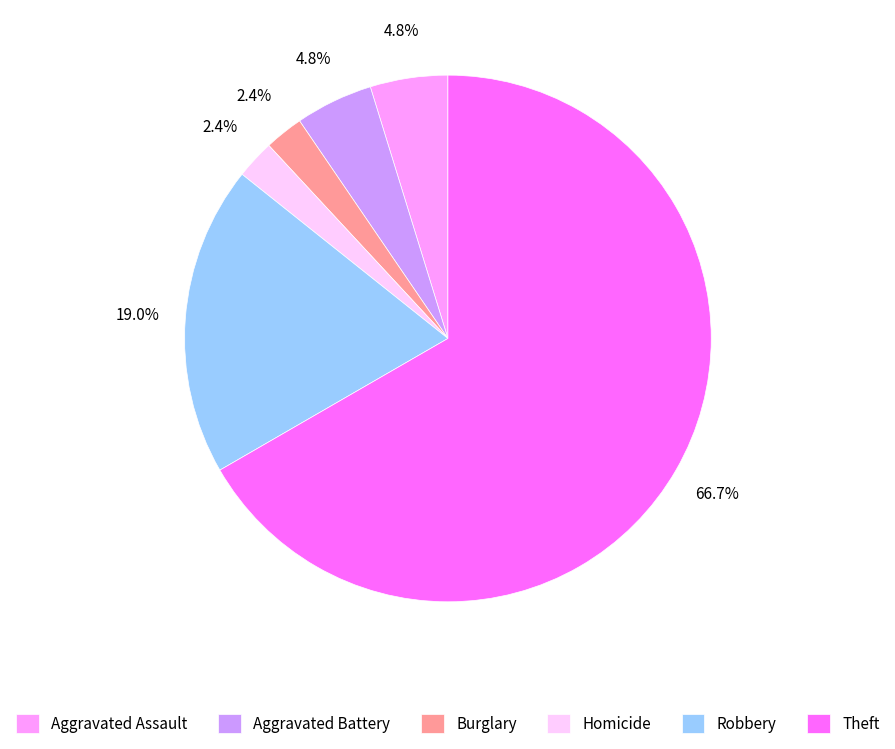

To the nearest percent, what portion does Robbery represent?

19%